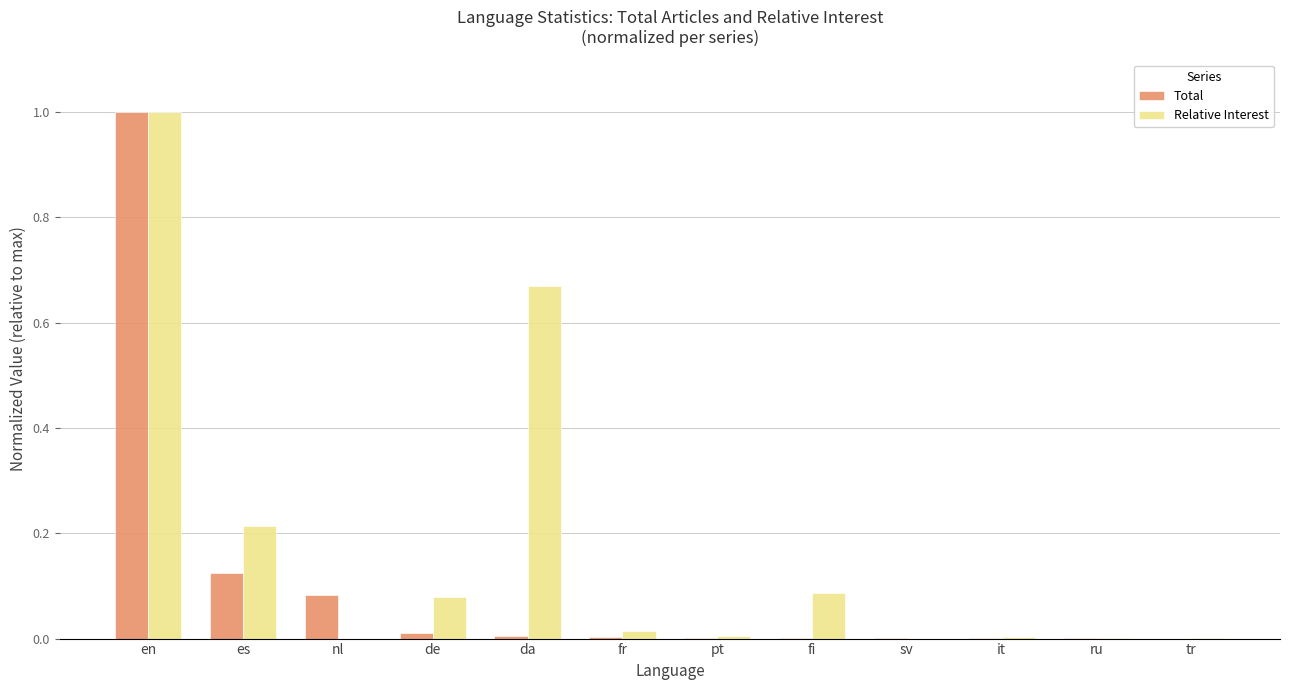

Is it true that Relative Interest equals 0.0 at pt?

True